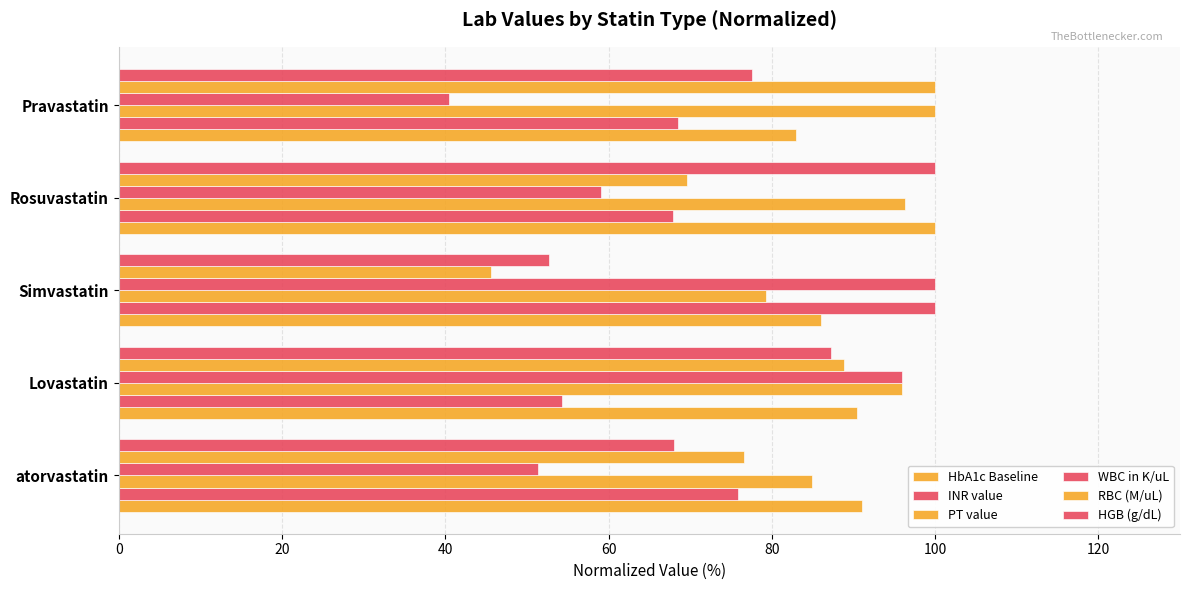

How many series are shown in this chart?

6